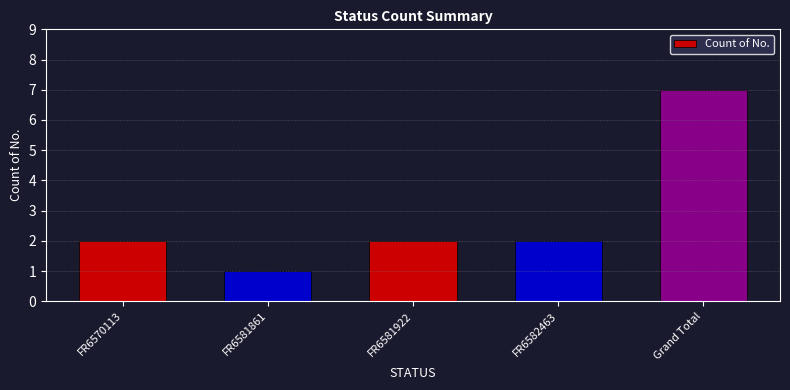

What is the average value?

3